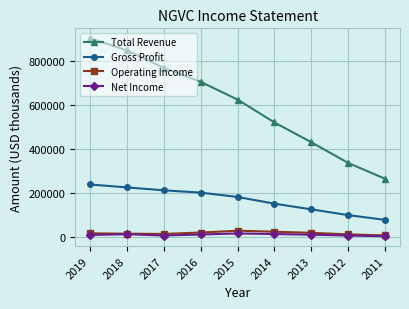

Between 2018 and 2011, which series saw the biggest shift?

Total Revenue